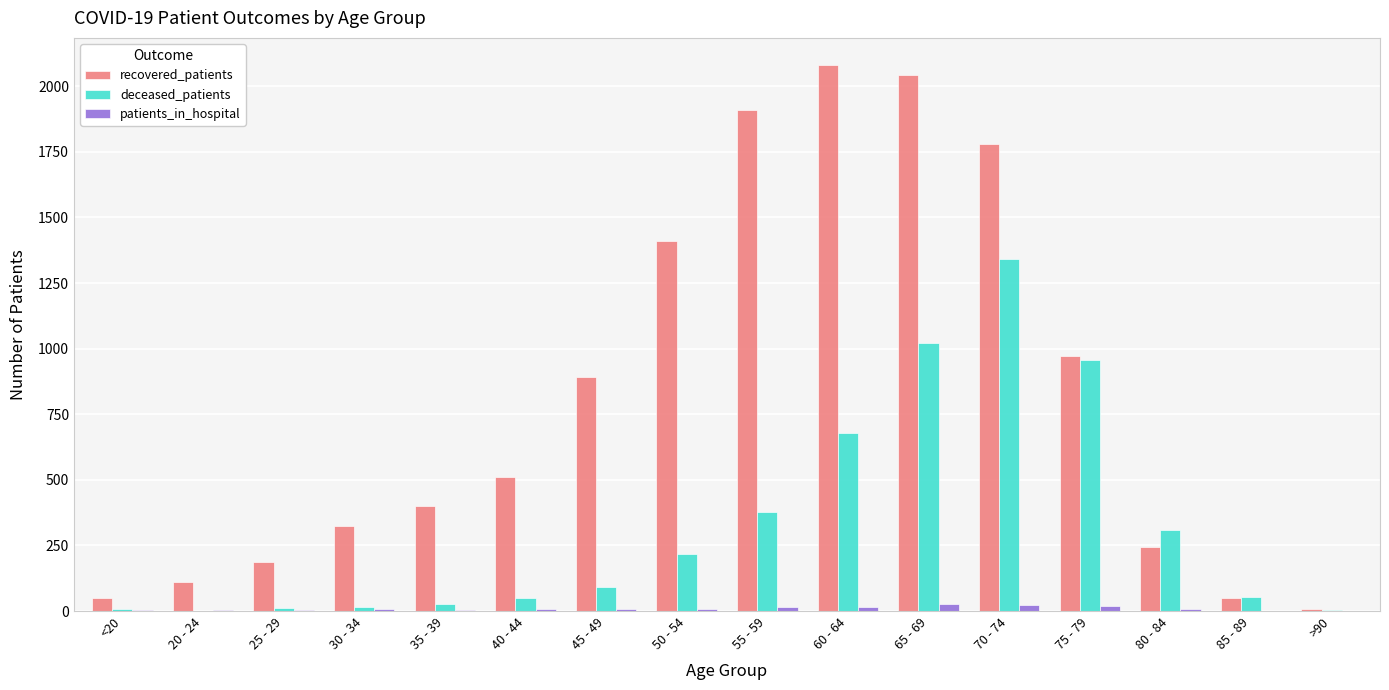

Is the value of deceased_patients at 70 - 74 greater than the value of patients_in_hospital at >90?

Yes